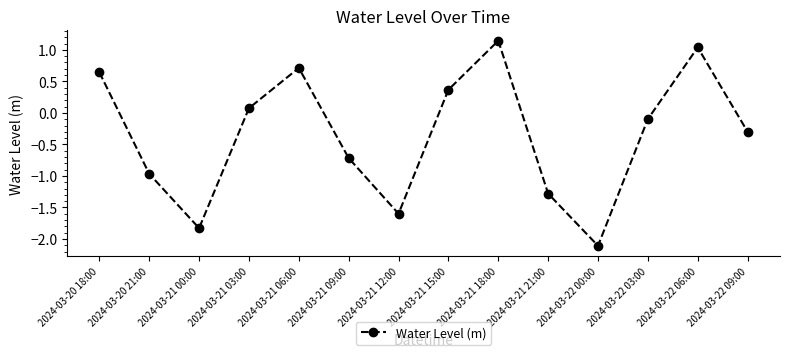

What position from the left is 2024-03-22 06:00?

13